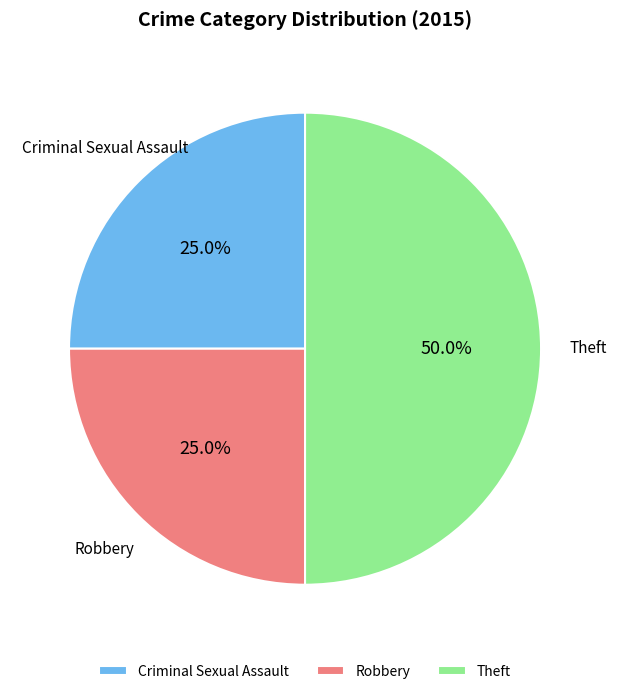

What percentage is NOT represented by Theft?

50.0%